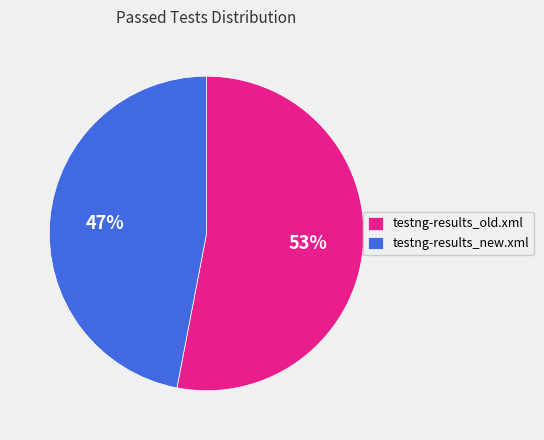

Combined, do testng-results_old.xml and testng-results_new.xml account for over 50%?

Yes